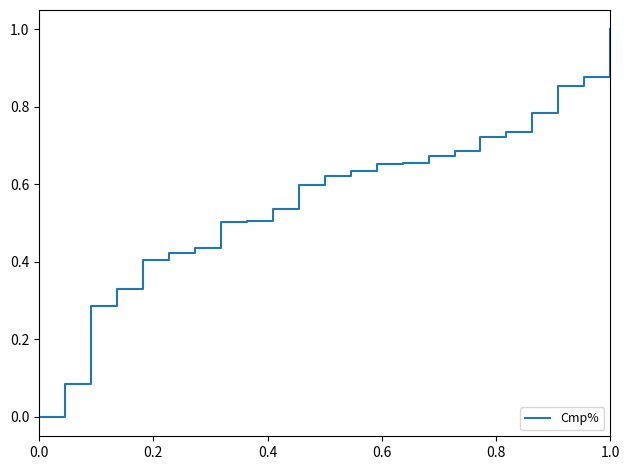

What is the difference between the maximum and minimum values?

1.0